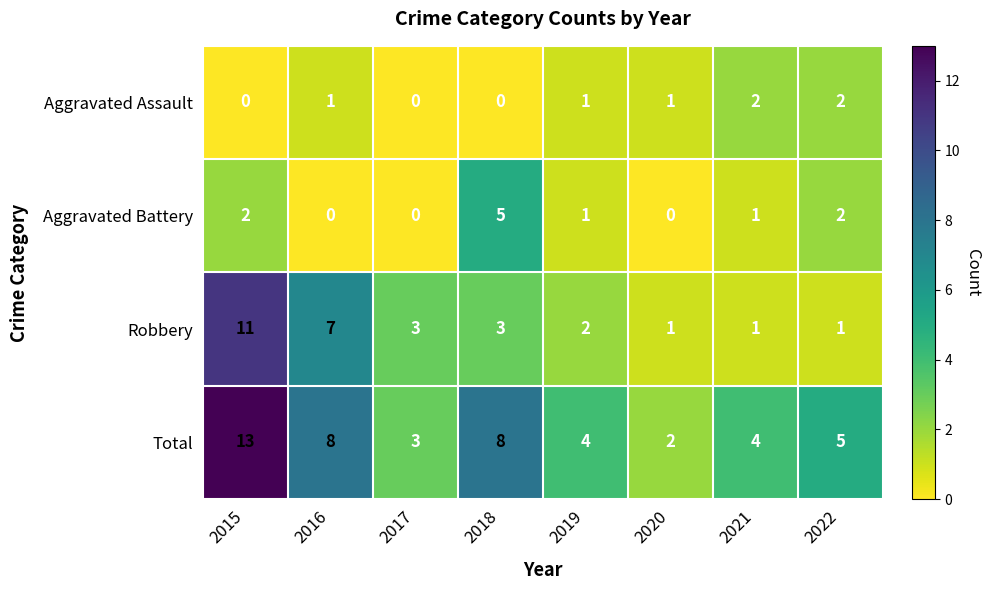

How many data points does each series have?

8